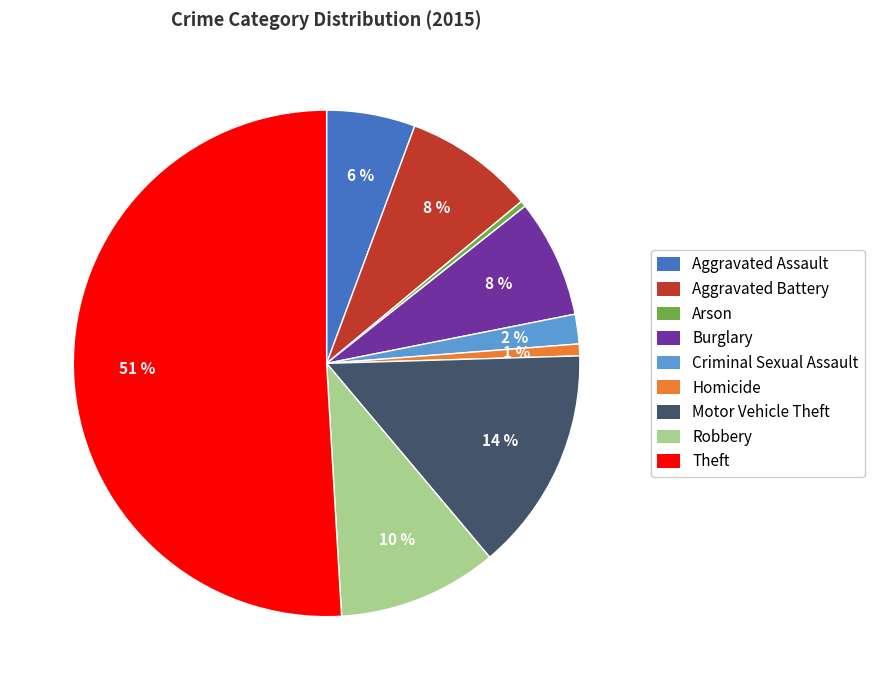

Between Aggravated Assault and Arson, which is larger?

Aggravated Assault